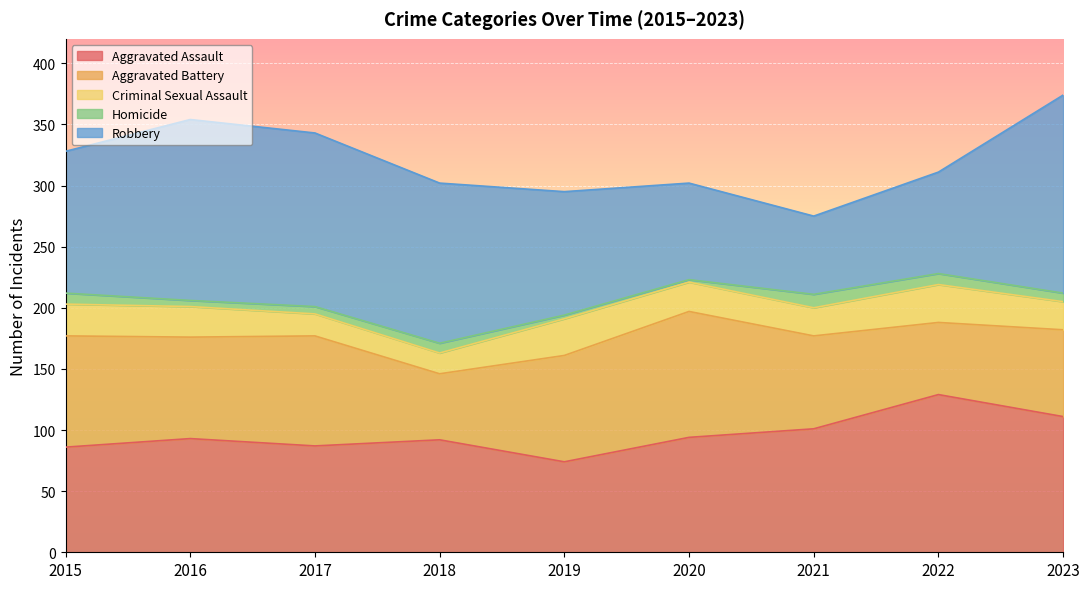

Is the value of Homicide at 2021 greater than the value of Robbery at 2023?

No